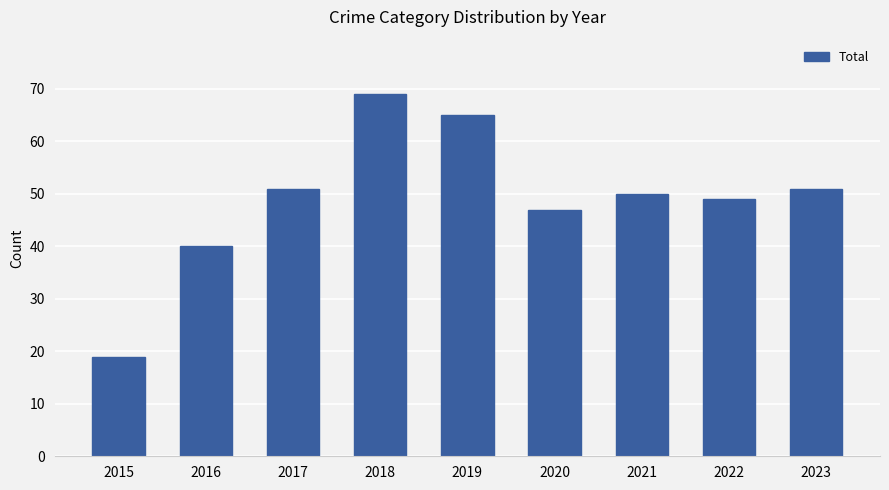

True or false: the data shows 76 at 2021.

False